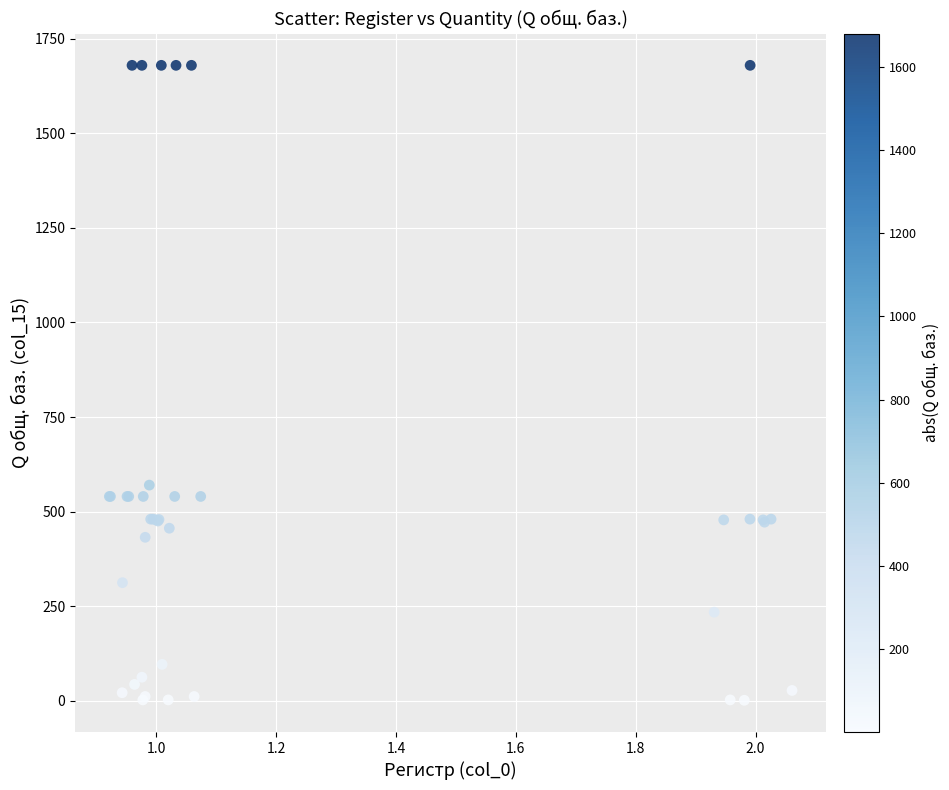

What Y value in the scatter plot is closest to 840?

570